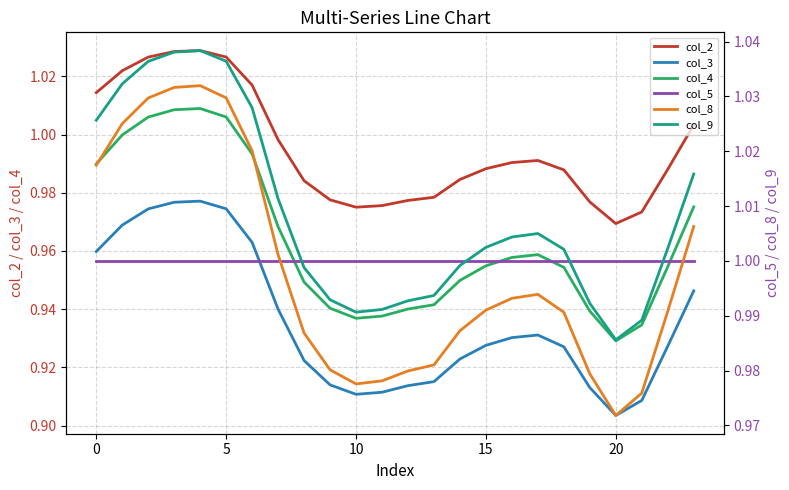

True or false: col_9 and col_2 cross at least once.

False